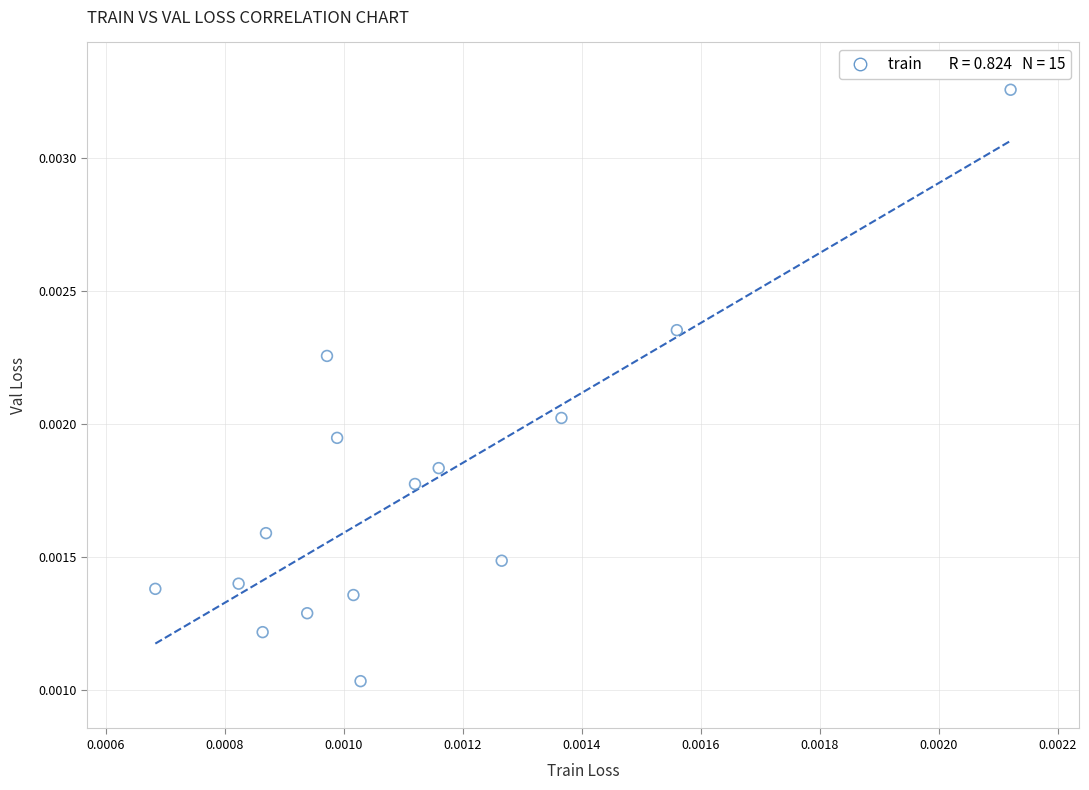

Count the number of points in this scatter plot.

15